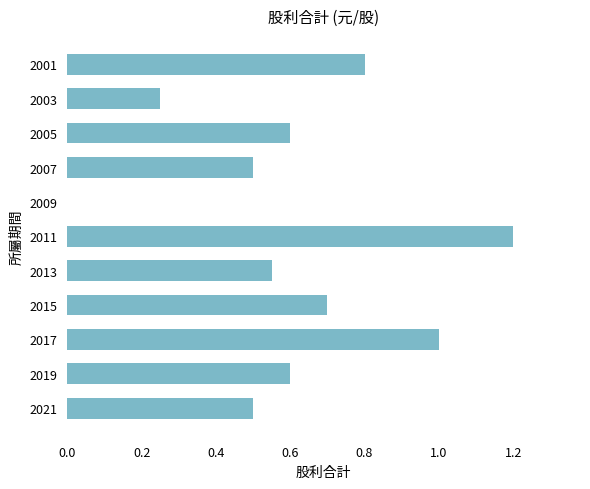

The chart shows a value of 0.6 at 2005. True or false?

True